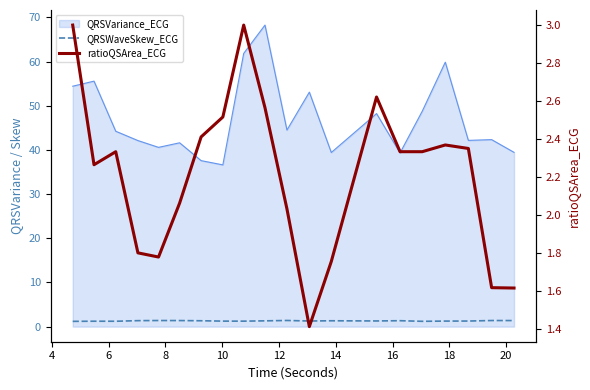

Which series has the widest spread of values?

ratioQSArea_ECG